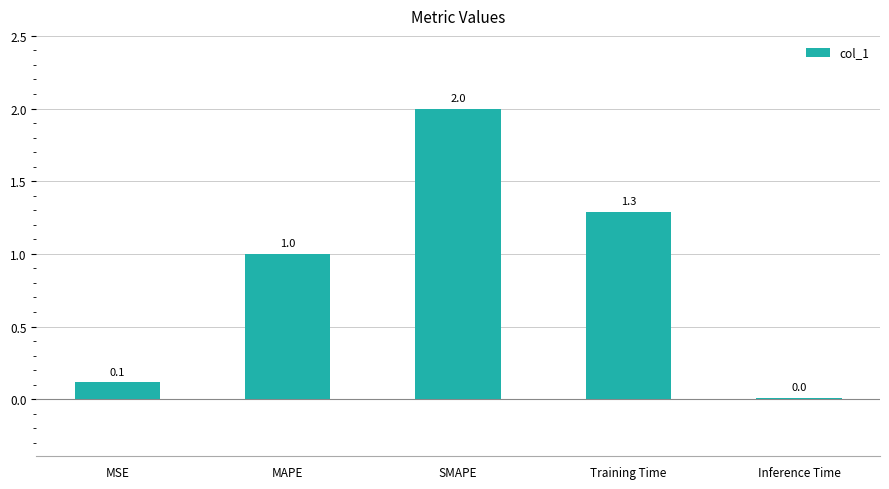

What is the greatest value displayed?

2.0